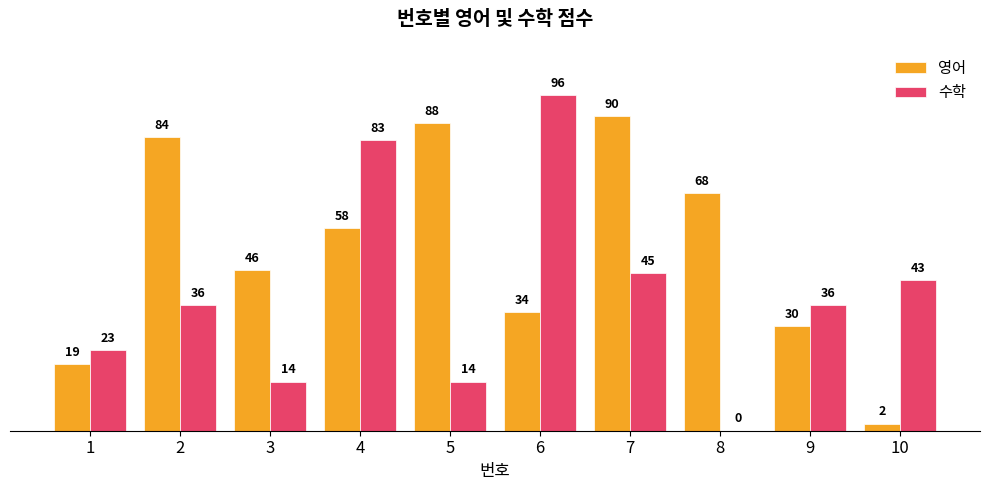

What is the approximate value of 영어 at 3?

46